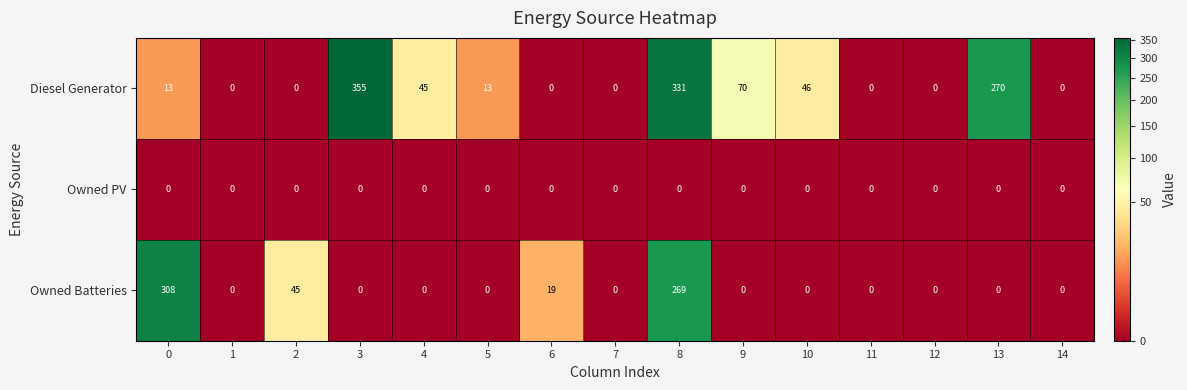

Which series changed the most between 8 and 13?

Owned Batteries